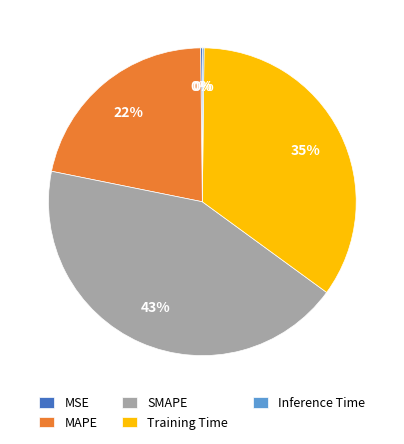

Does MAPE account for over 50% of the chart?

No